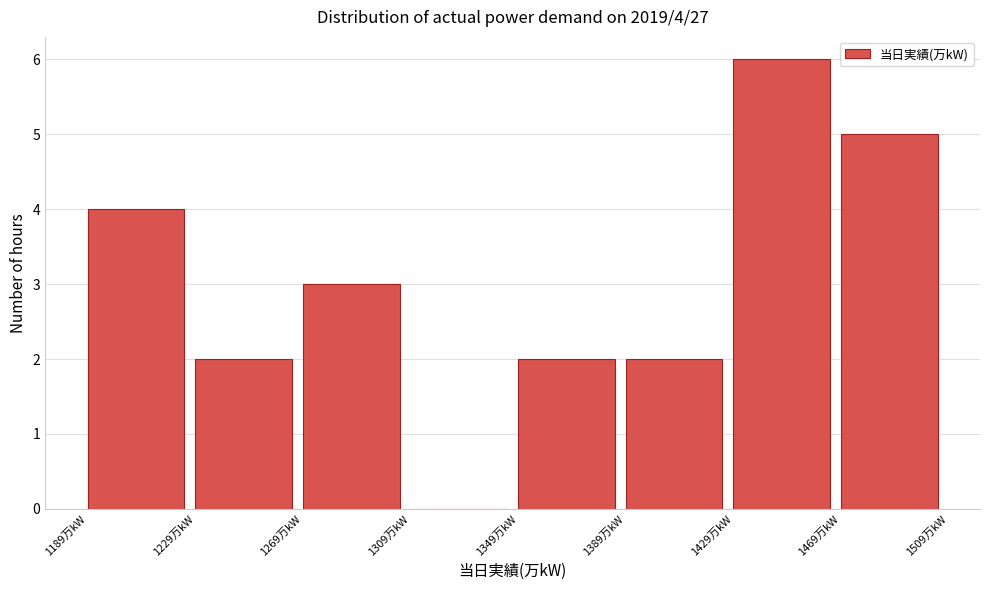

Which range on the x-axis has the tallest bar?

1429 to 1469